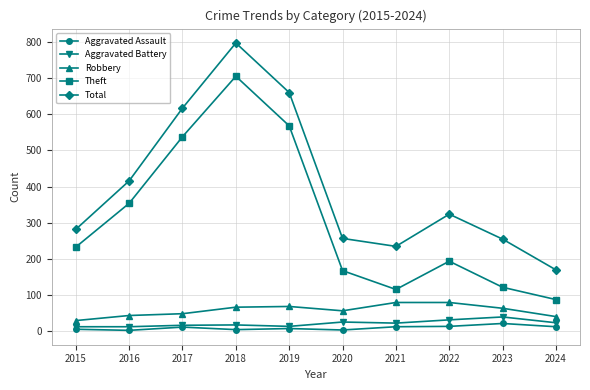

At which category does Total reach its first local peak?

2018